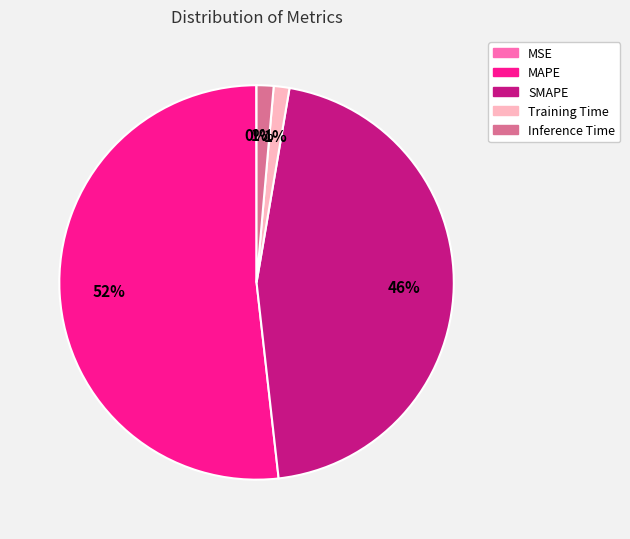

To the nearest percent, what is the difference between the largest and smallest slice percentages?

52%